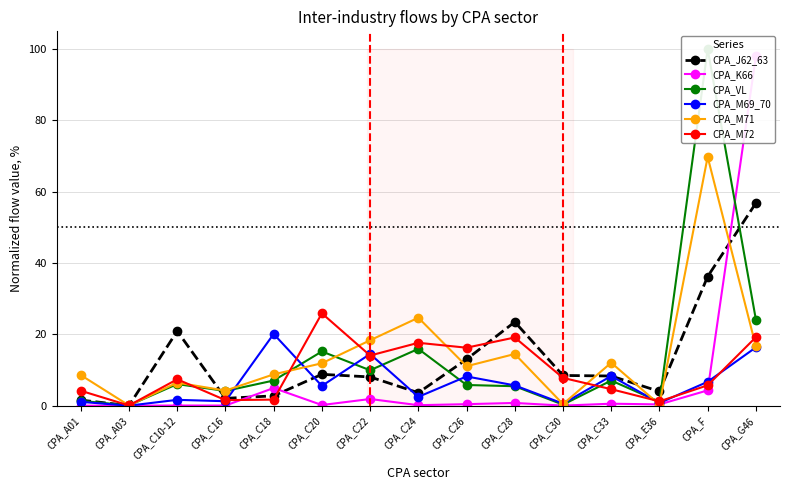

How many series are shown in this chart?

6